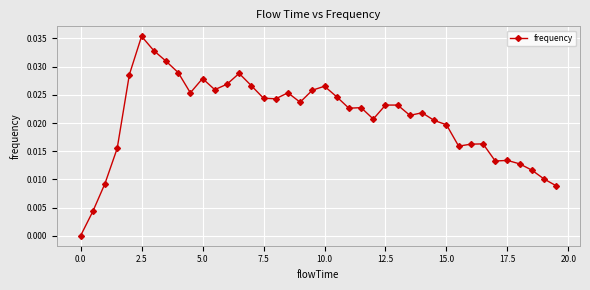

True or false: there are more than 0 points higher than both neighbors.

True